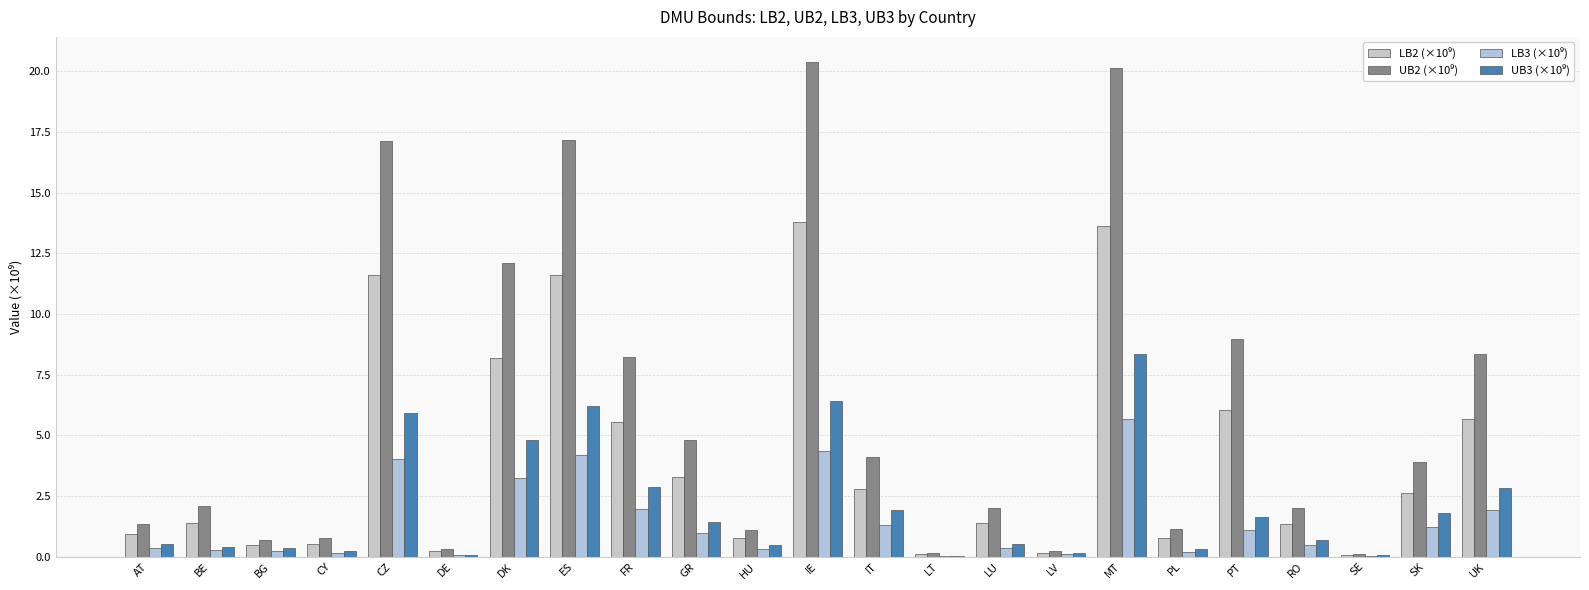

What value does the UB3 (×10⁹) series have at MT?

8.4